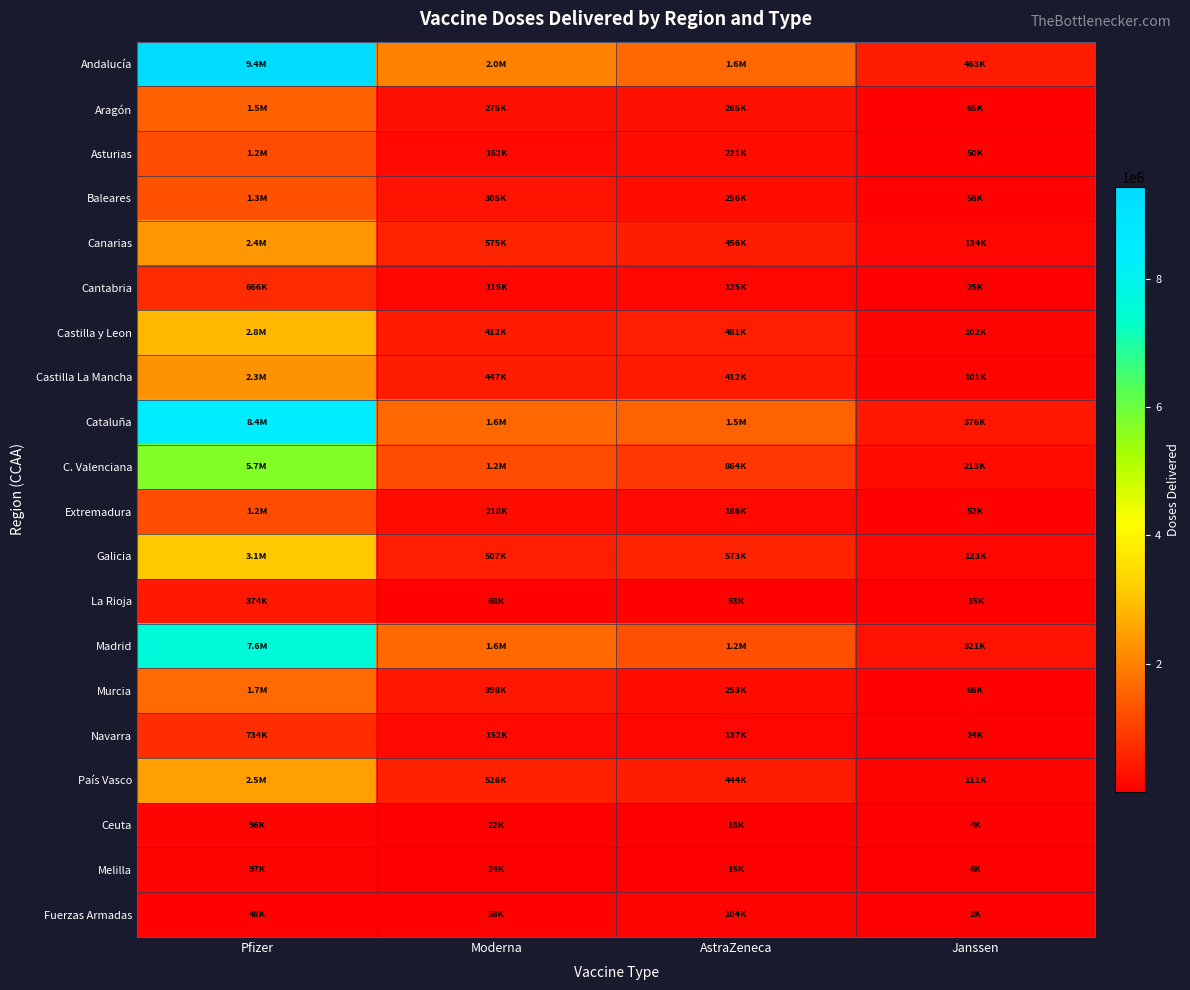

How many distinct data groups are displayed?

20